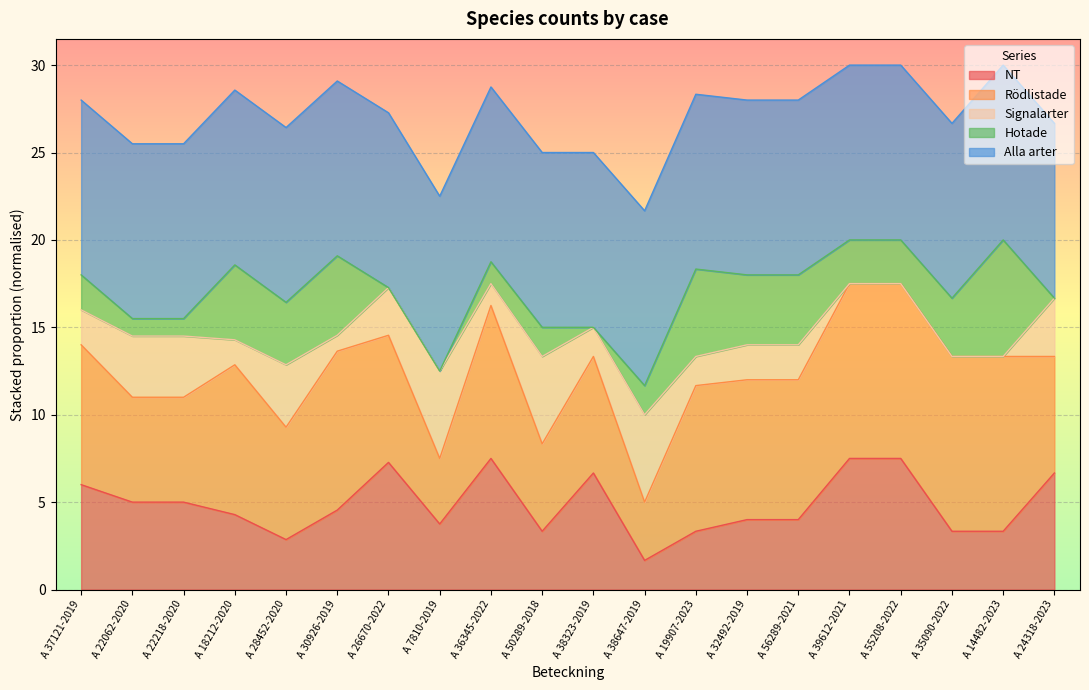

What is the maximum value for NT?

7.5